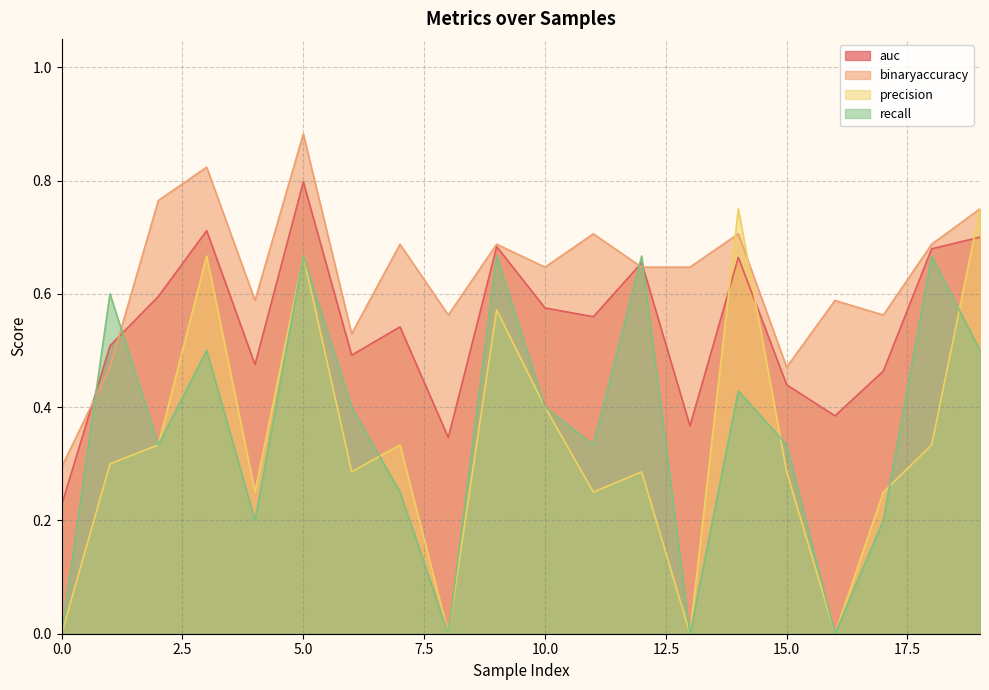

What is the difference between the auc values at 1 and 5?

0.3